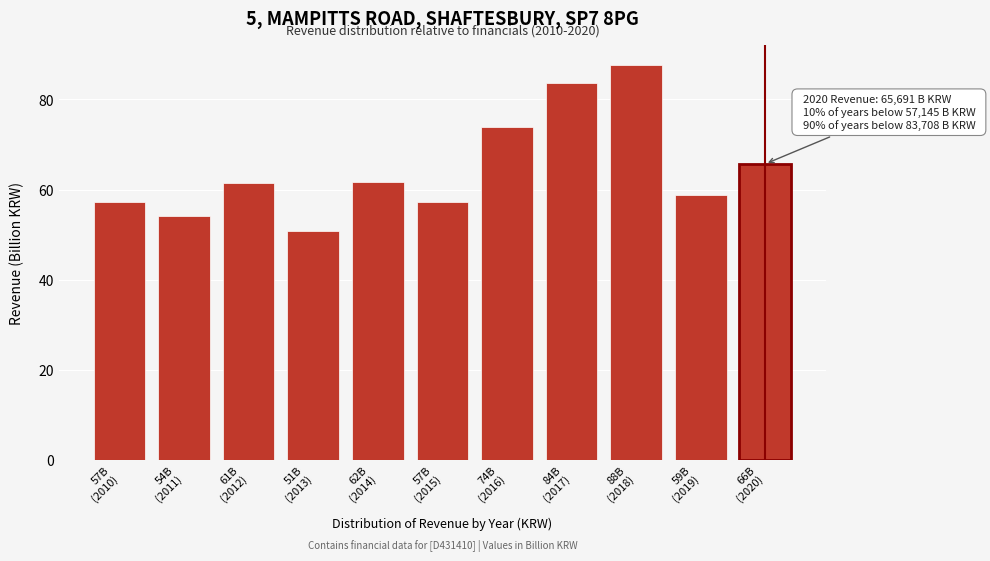

What is the average value?

64.7